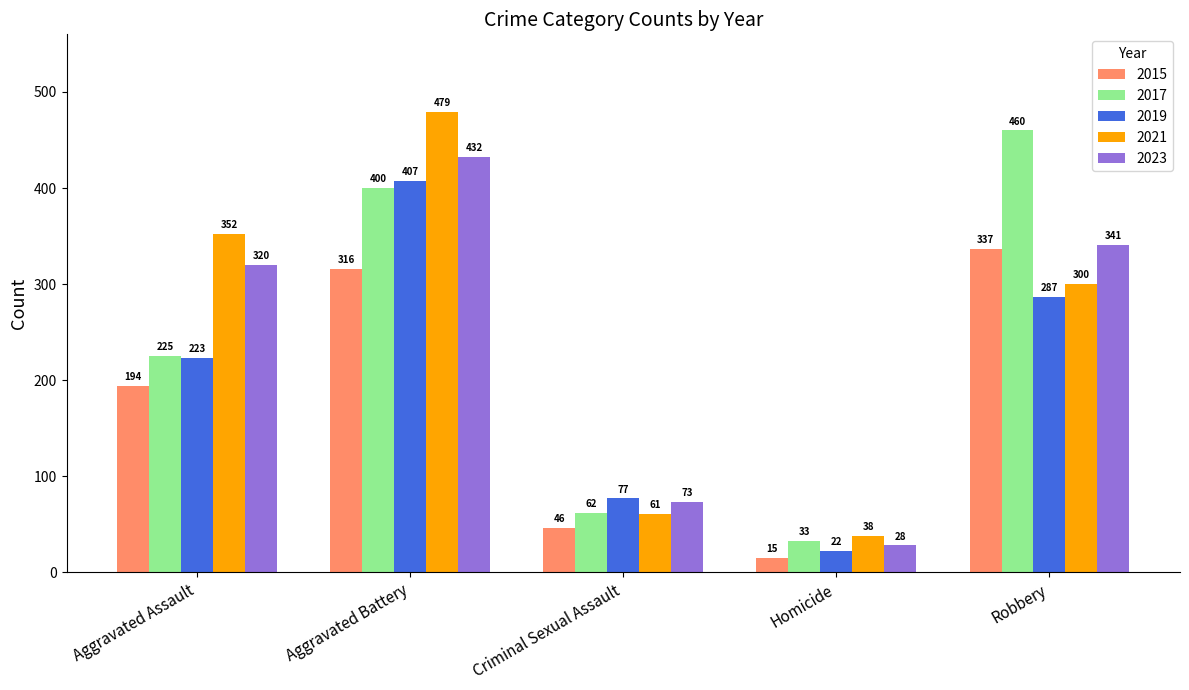

How many categories are shown in the chart?

5